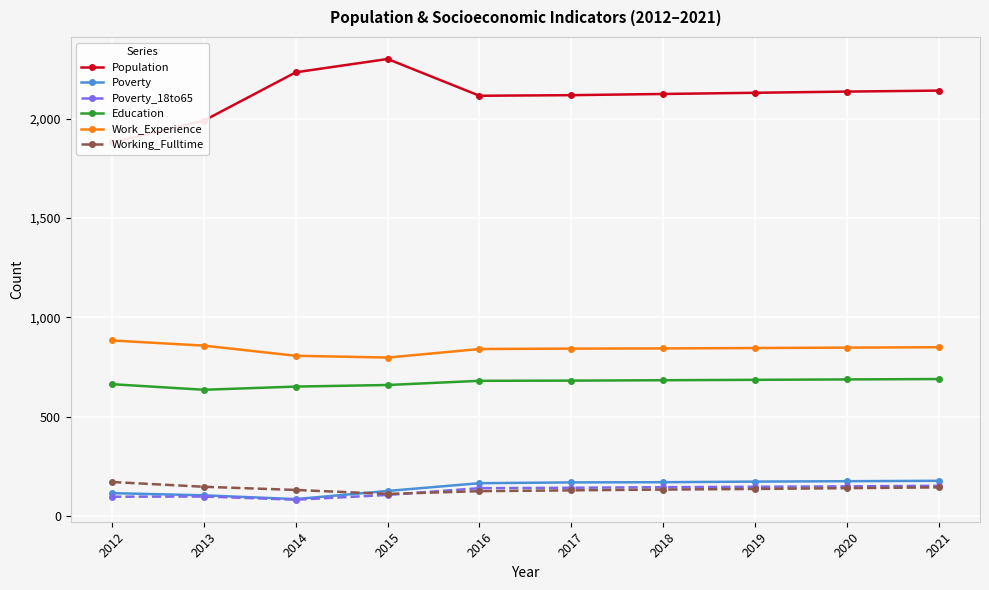

What is the sum of the Work_Experience values at 2014 and 2013?

1665